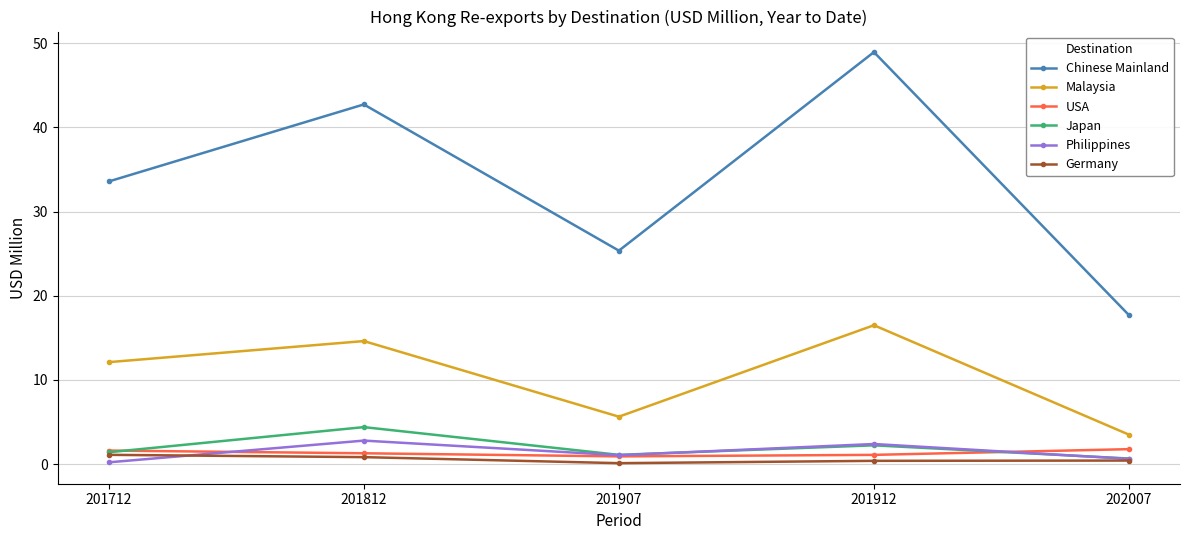

Does the chart display data point markers on the line(s)?

Yes